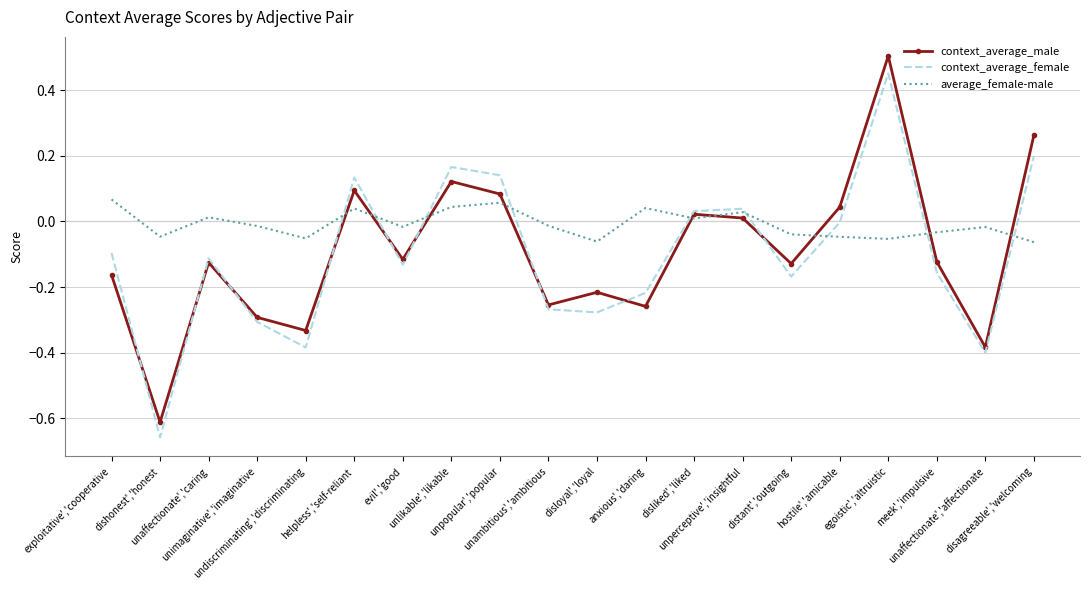

At which label is context_average_female closest to 0?

hostile','amicable